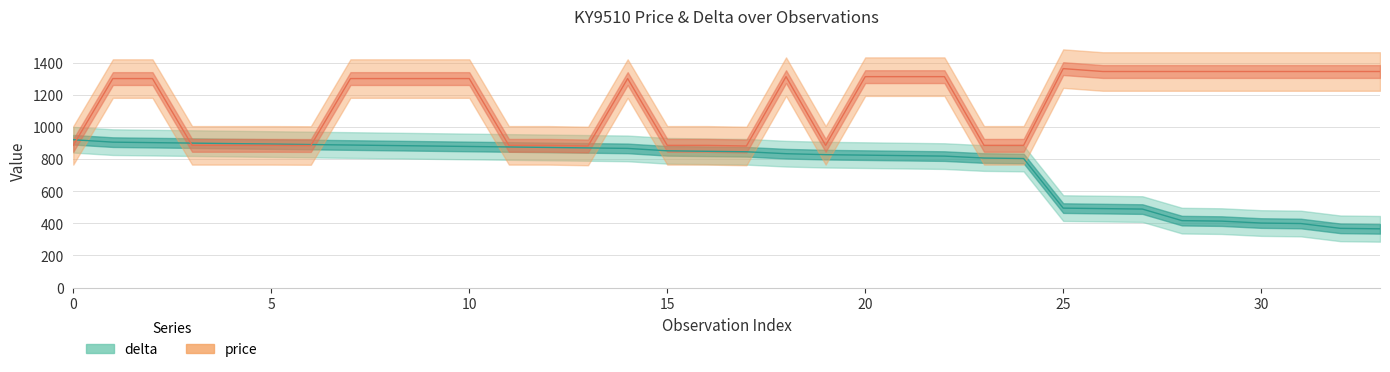

Which series ends up on top after the final intersection of price and delta?

price